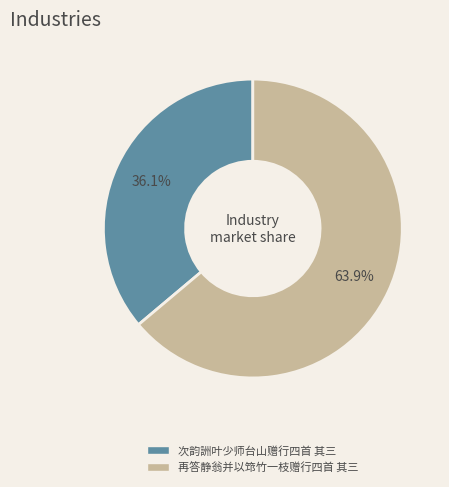

Which slice is the largest?

再答静翁并以筇竹一枝赠行四首 其三